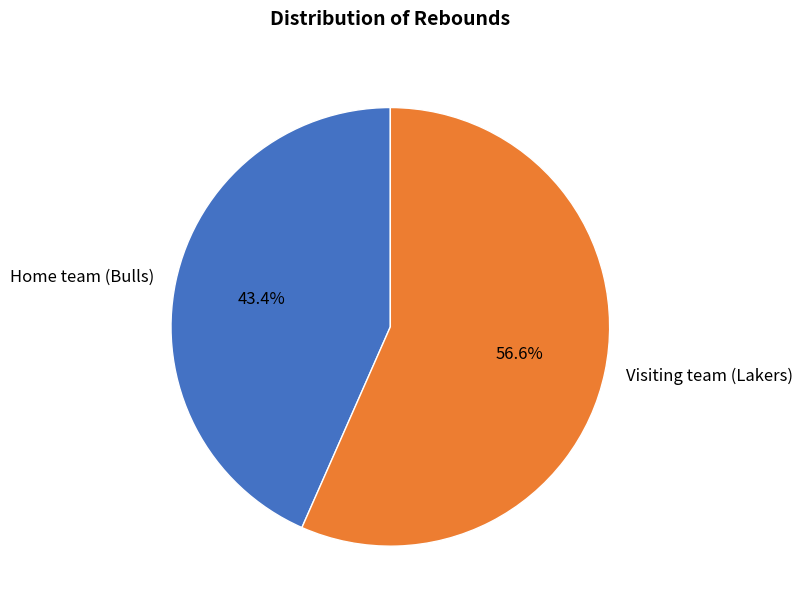

Which slice represents more than half of the pie?

Visiting team (Lakers)